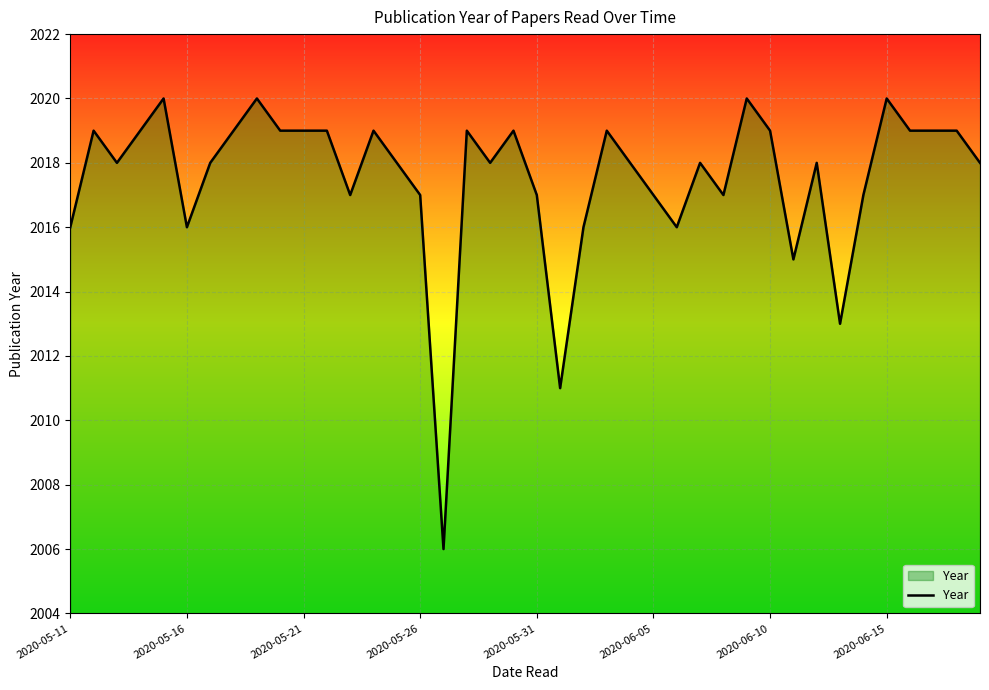

Reading left to right, transcribe all the data shown in this chart.

2016	2019	2018	2019	2020	2016	2018	2019	2020	2019	2019	2019	2017	2019	2018	2017	2006	2019	2018	2019	2017	2011	2016	2019	2018	2017	2016	2018	2017	2020	2019	2015	2018	2013	2017	2020	2019	2019	2019	2018